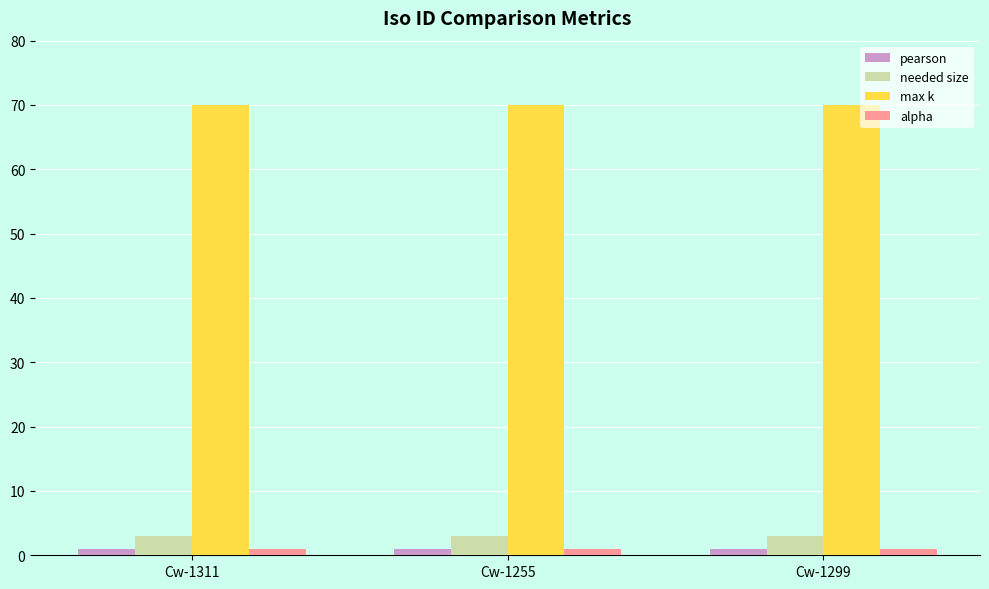

Is it true that max k equals 70.0 at Cw-1255?

True